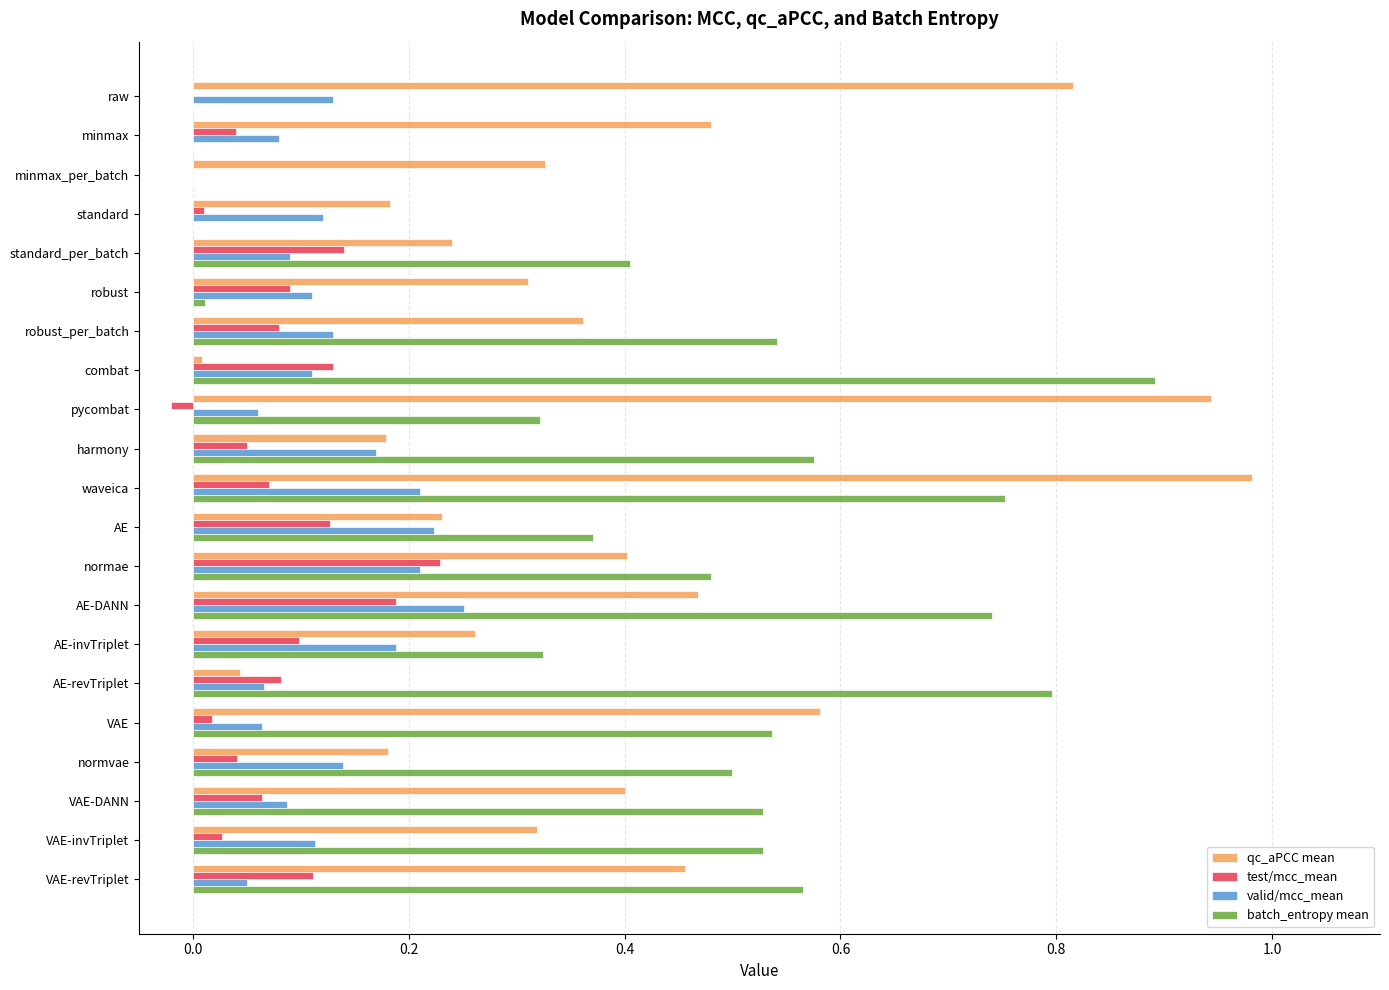

At which category is the sum across all series the highest?

waveica